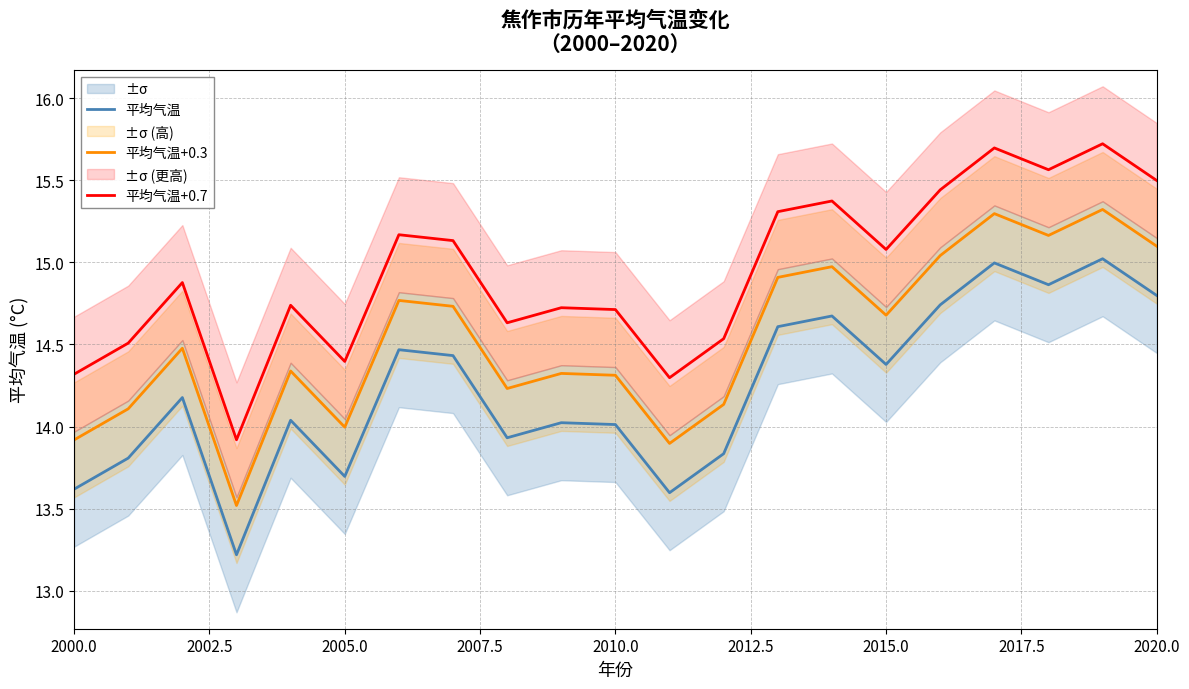

True or false: 平均气温 and 平均气温+0.7 cross at least once.

False